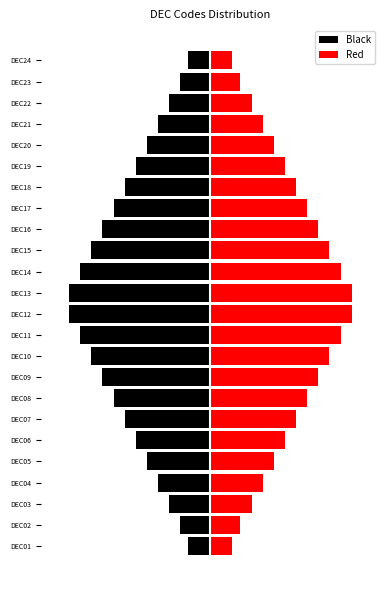

True or false: Black has a value of -0.1 at DEC02.

False